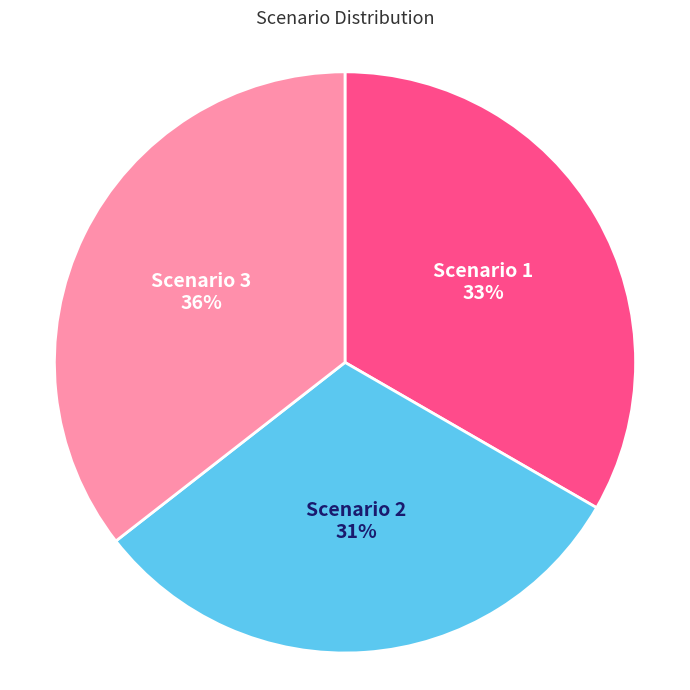

Between Scenario 1 and Scenario 3, which is larger?

Scenario 3